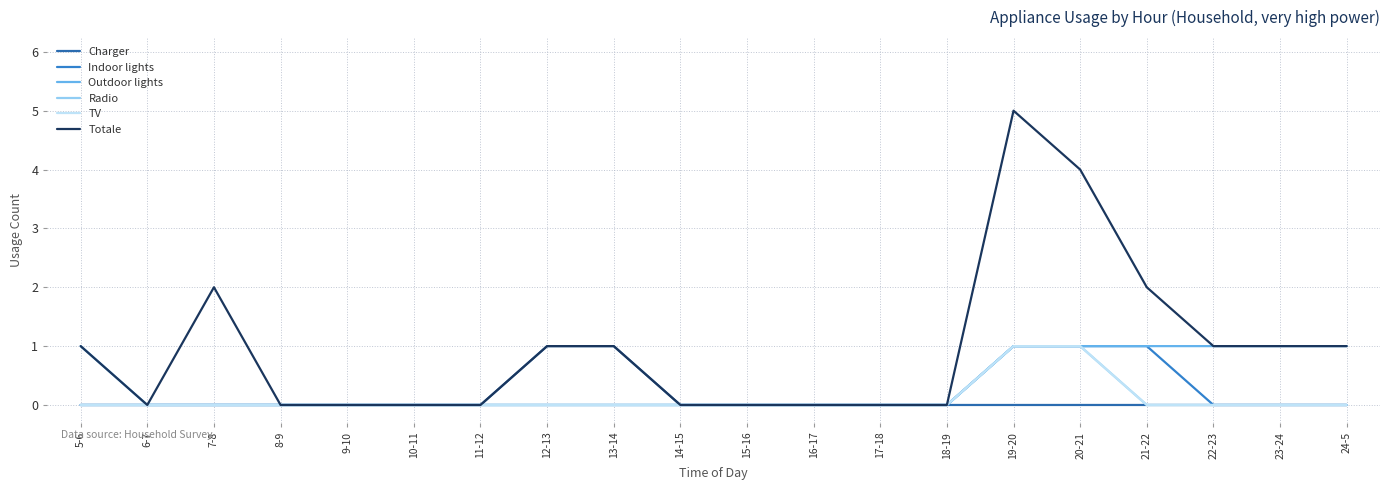

True or false: Radio and Indoor lights cross at least once.

False